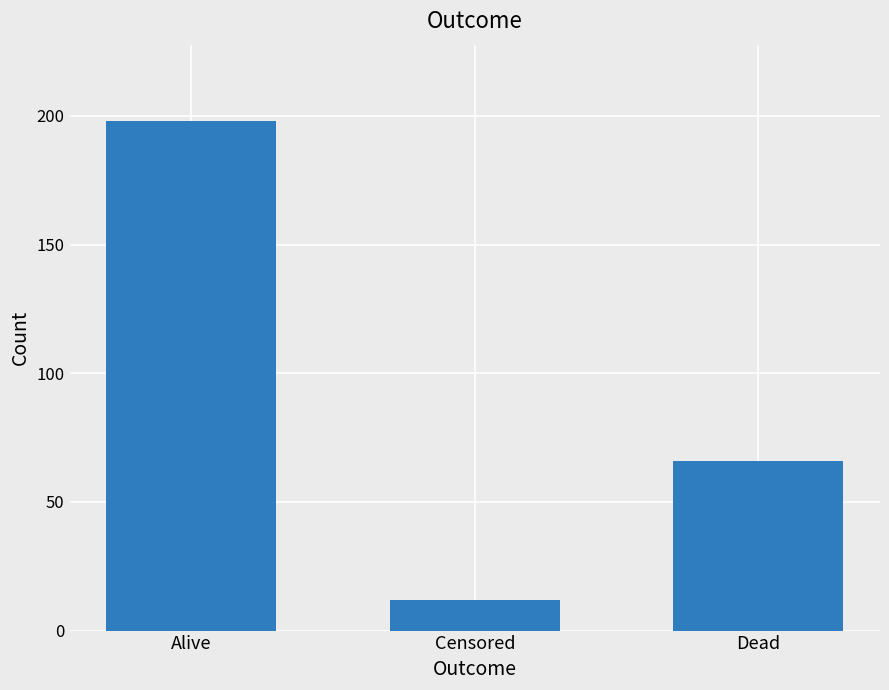

Reading left to right, list all the values displayed in this chart.

198	12	66